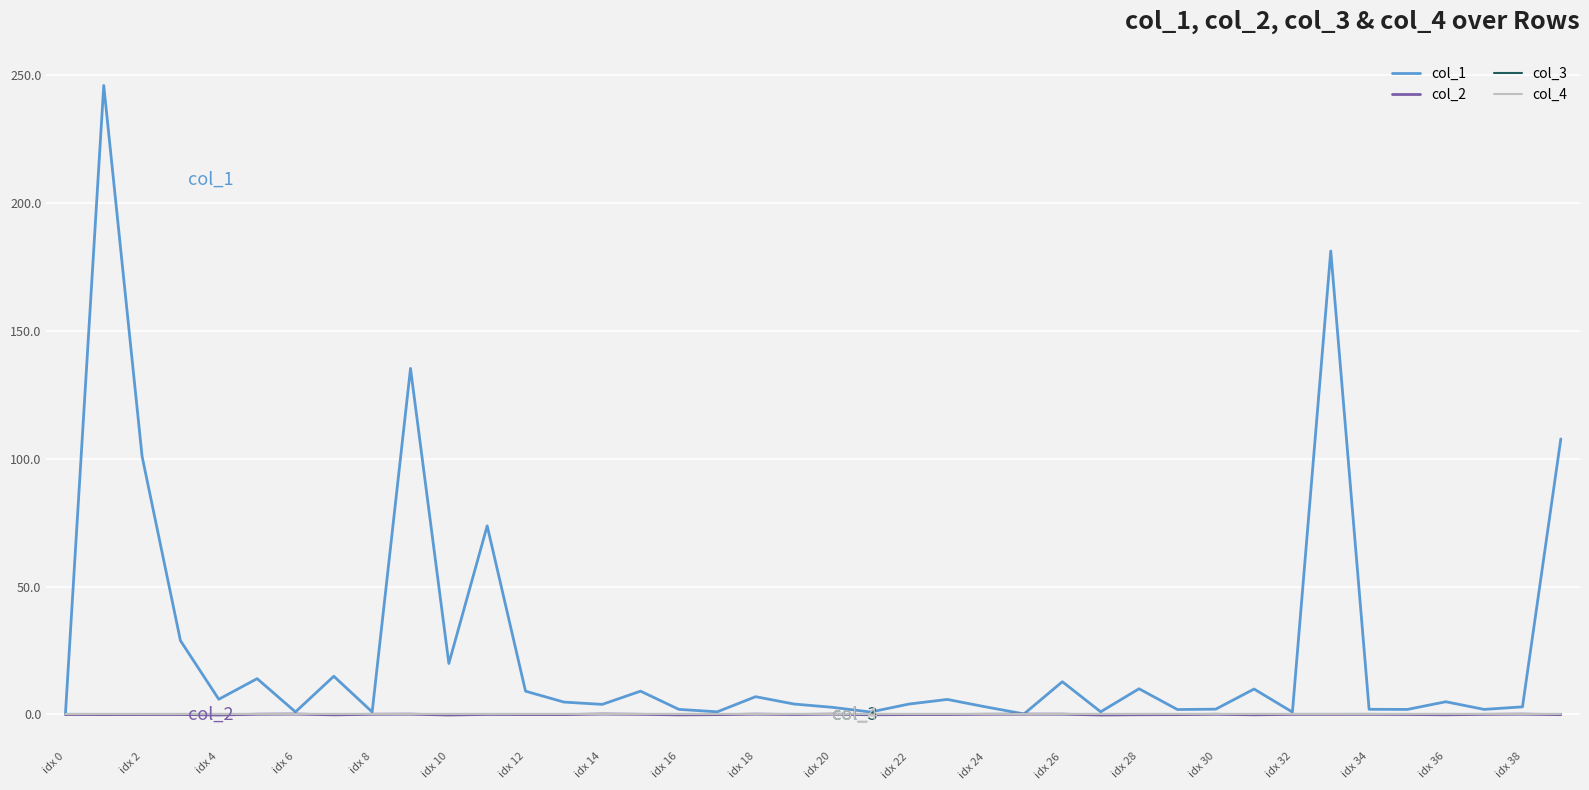

Does the chart display data point markers on the line(s)?

No